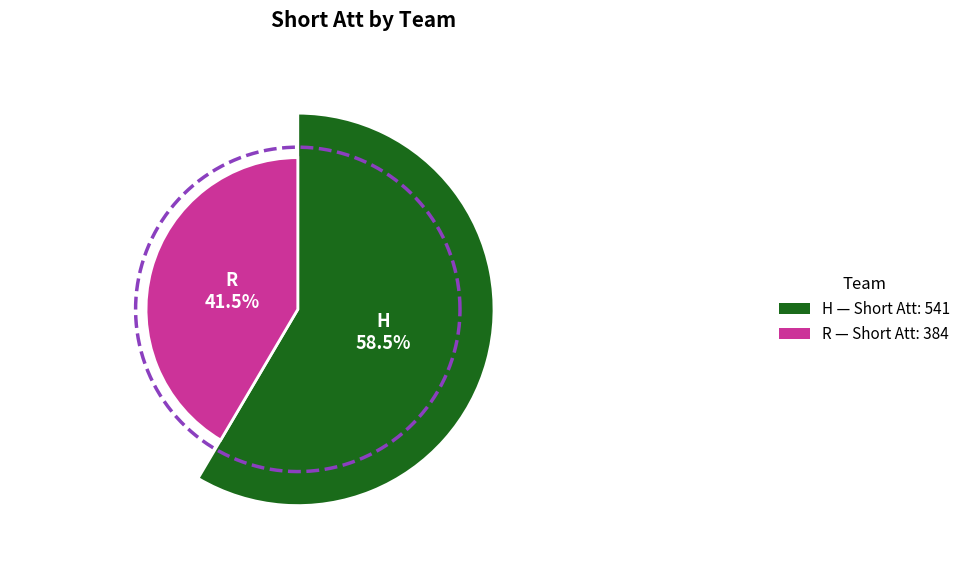

How many segments does this pie chart have?

2